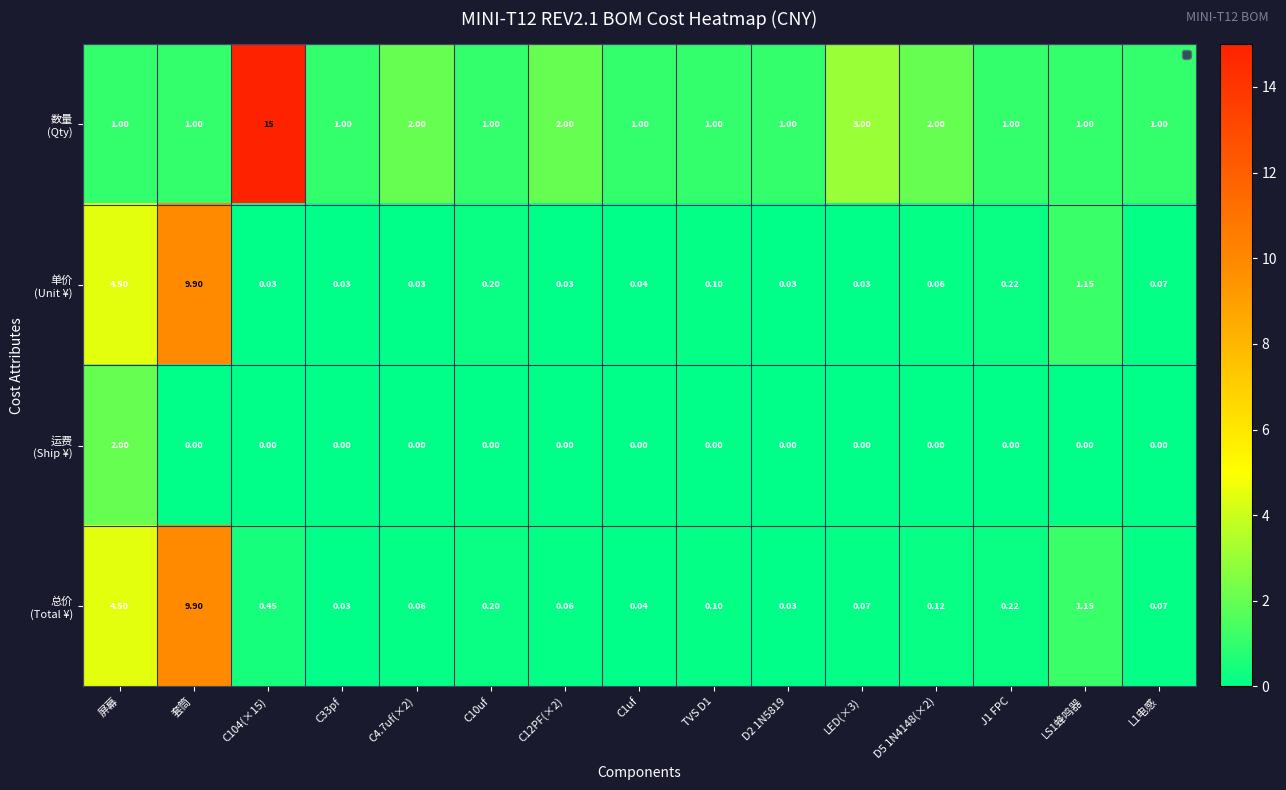

Which label corresponds to the largest value in the chart?

C104(×15)